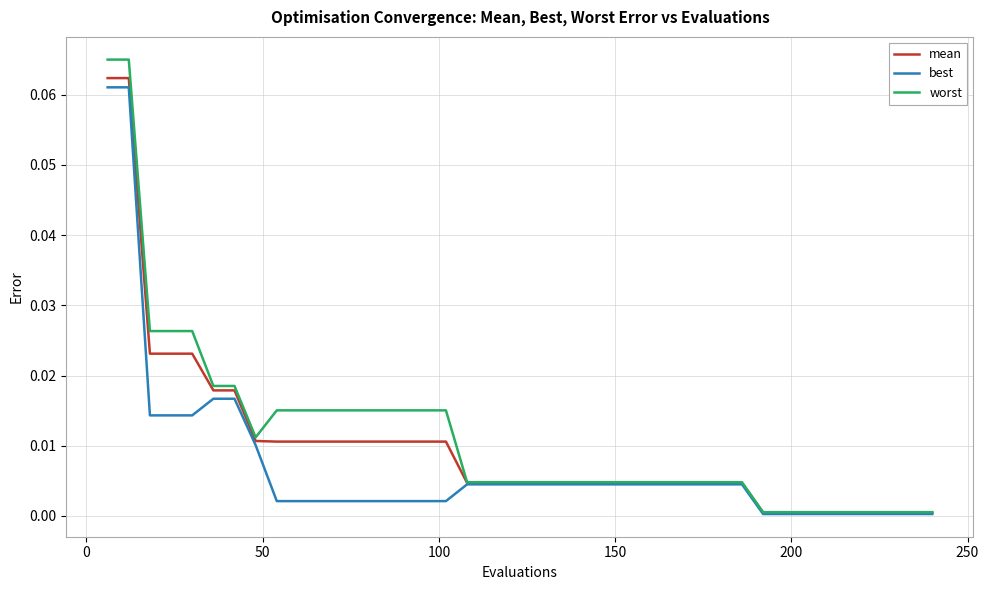

Which series has the widest spread of values?

worst